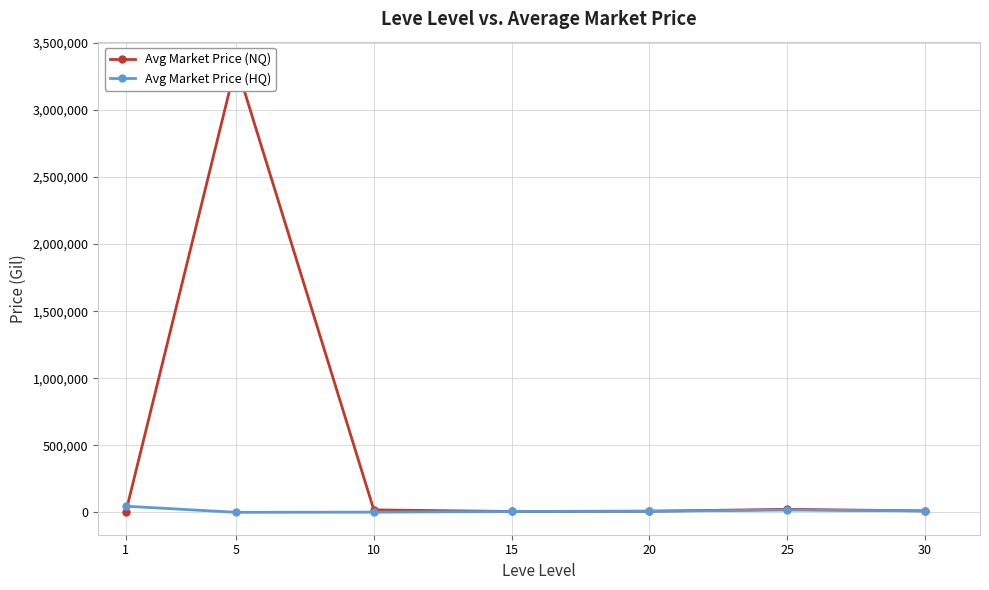

Rank the categories by Avg Market Price (HQ) value from lowest to highest.

5, 10, 15, 20, 30, 25, 1